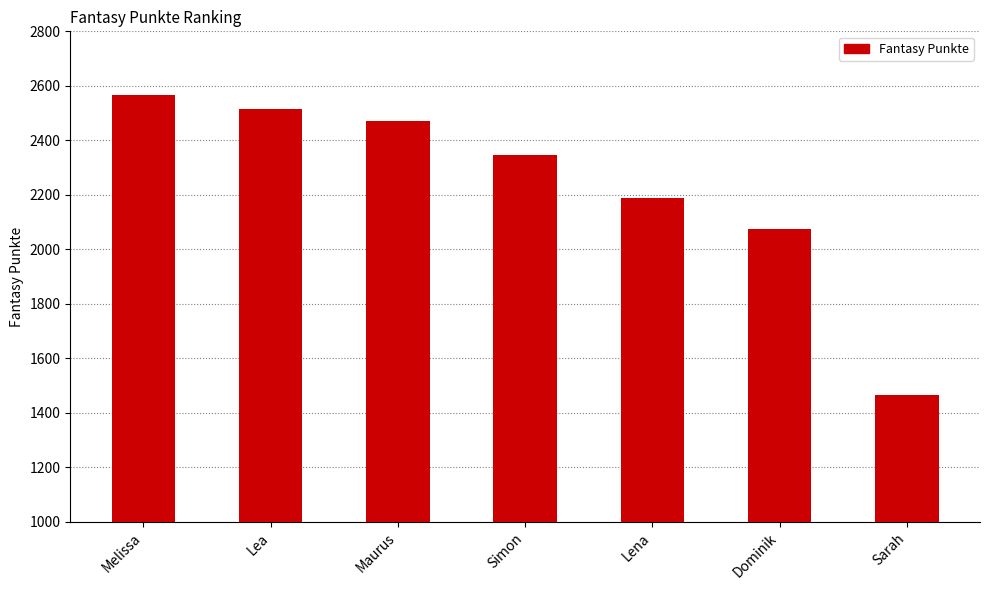

Reading left to right, extract all data points from this chart.

2566	2516	2470	2348	2188	2074	1464